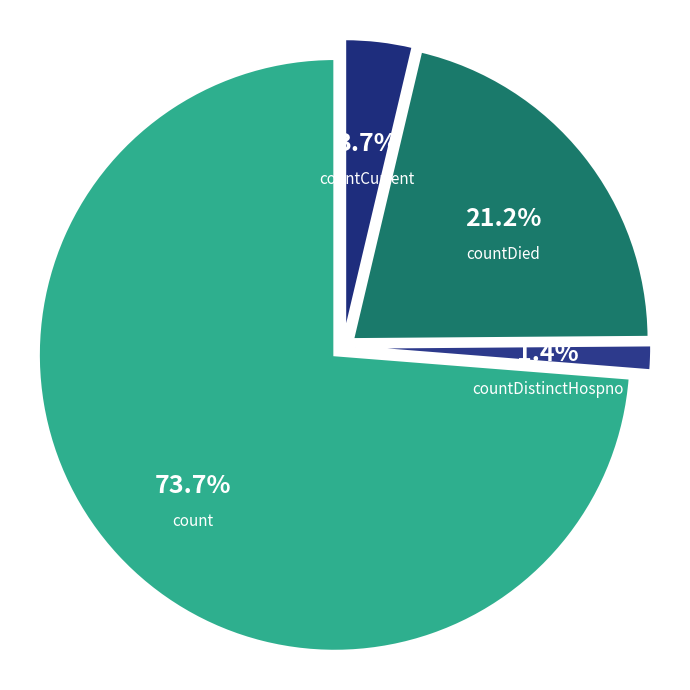

To the nearest percent, what percentage of the pie is countDied?

21%